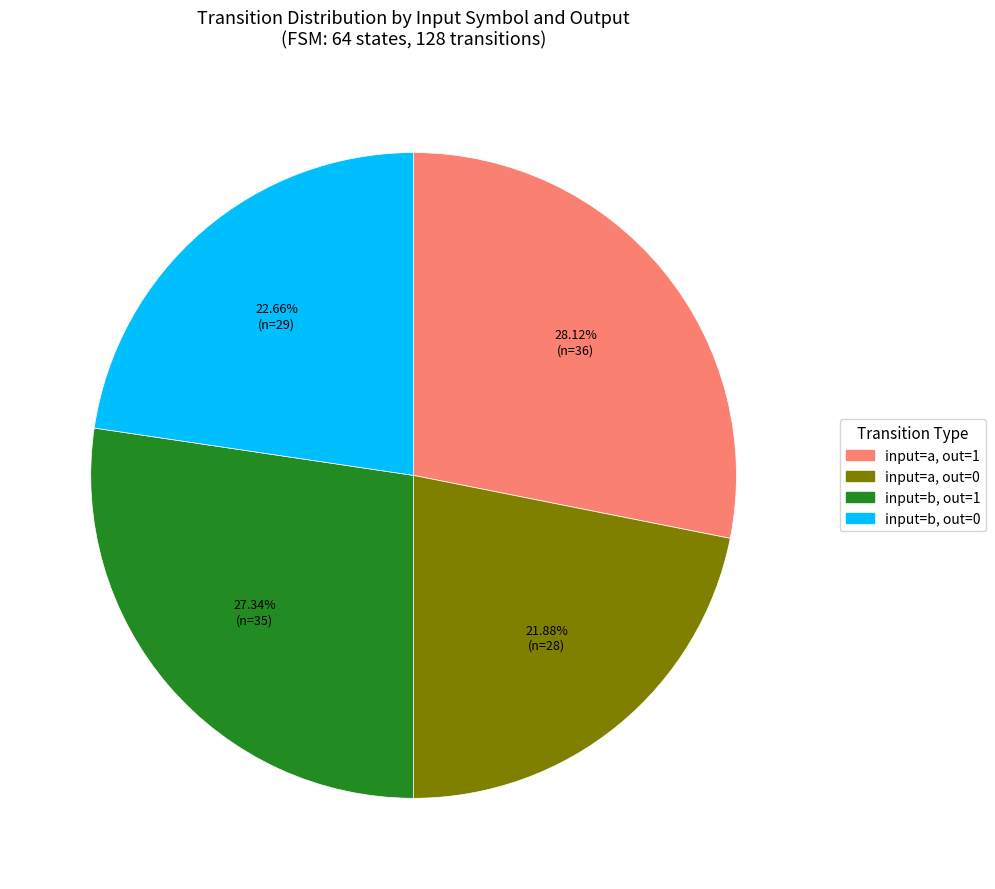

Is there a majority slice in this chart?

No